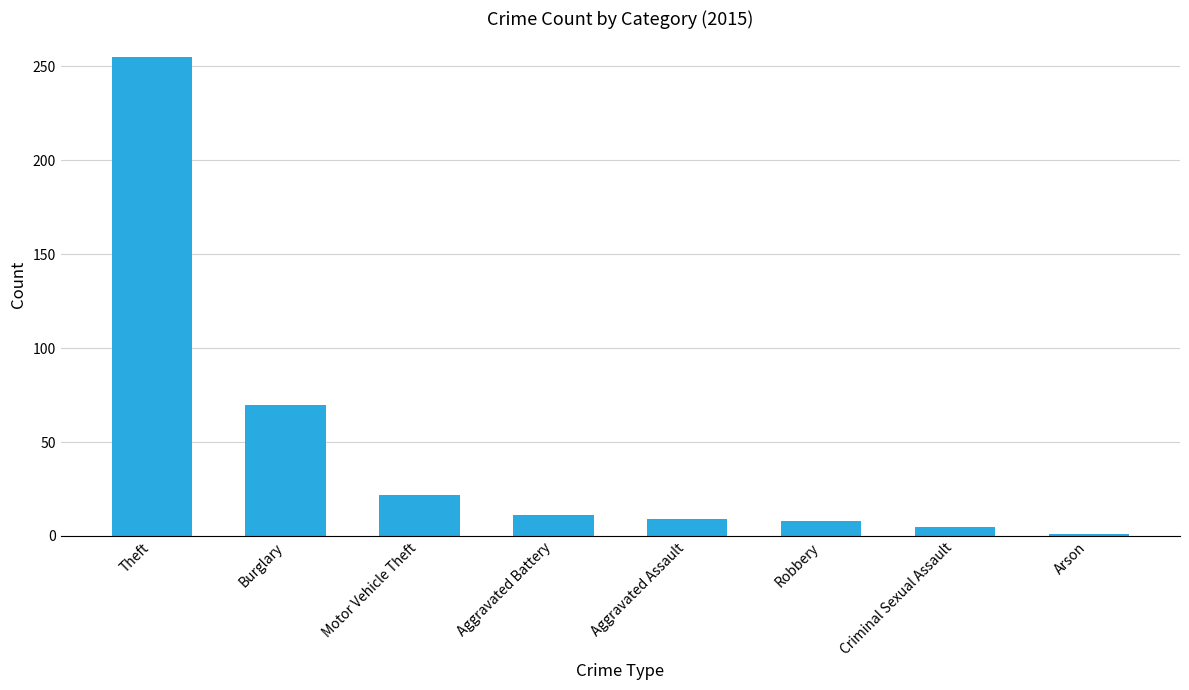

What position from the right is Robbery?

3